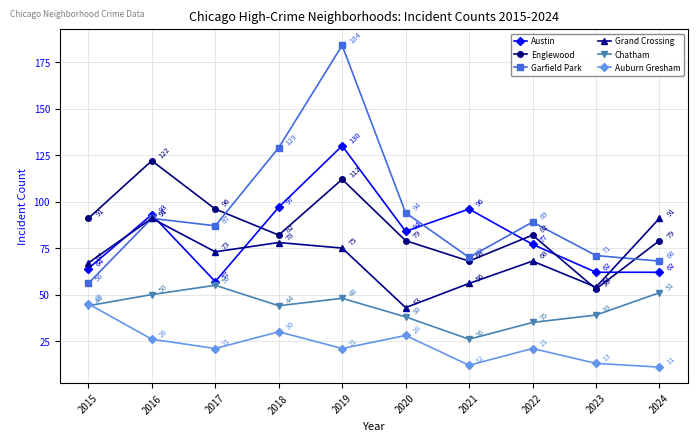

Reading left to right, transcribe all the data shown in this chart.

Austin: 2015=64	2016=93	2017=57	2018=97	2019=130	2020=84	2021=96	2022=77	2023=62	2024=62
Englewood: 2015=91	2016=122	2017=96	2018=82	2019=112	2020=79	2021=68	2022=82	2023=53	2024=79
Garfield Park: 2015=56	2016=91	2017=87	2018=129	2019=184	2020=94	2021=70	2022=89	2023=71	2024=68
Grand Crossing: 2015=67	2016=91	2017=73	2018=78	2019=75	2020=43	2021=56	2022=68	2023=54	2024=91
Chatham: 2015=44	2016=50	2017=55	2018=44	2019=48	2020=38	2021=26	2022=35	2023=39	2024=51
Auburn Gresham: 2015=45	2016=26	2017=21	2018=30	2019=21	2020=28	2021=12	2022=21	2023=13	2024=11